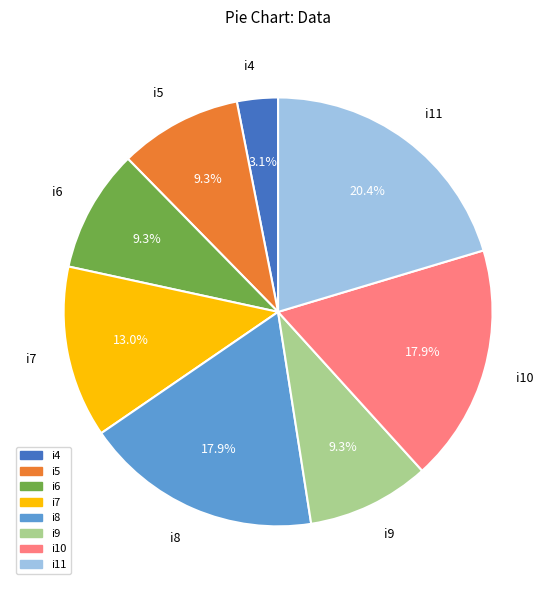

How much of the chart is everything except i6?

90.7%